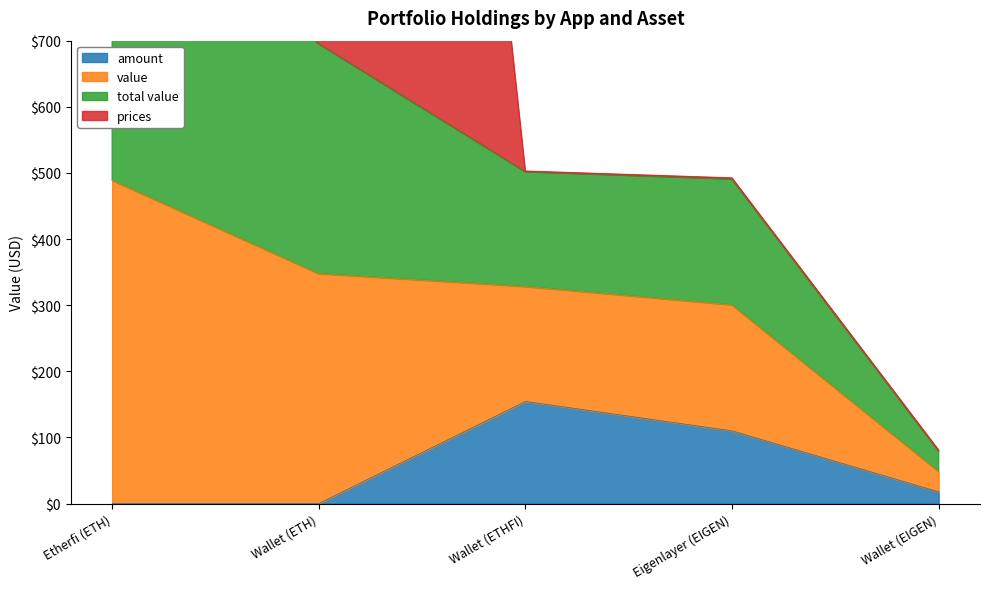

The amount series shows 154.5 at Wallet (ETHFI). True or false?

True